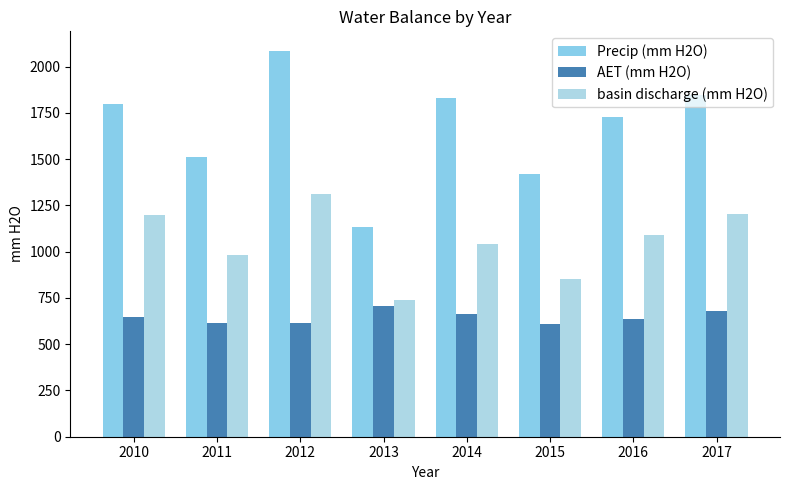

At which label is Precip (mm H2O) closest to 1610?

2011